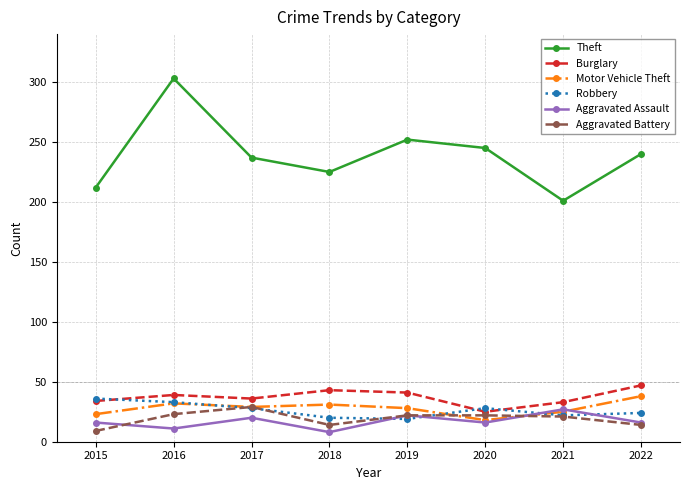

The Robbery series shows 20 at 2018. True or false?

True